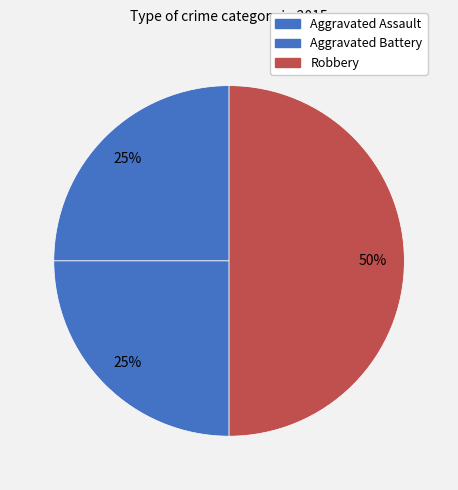

To the nearest percent, what is the difference between the Aggravated Assault and Robbery slice percentages?

25%